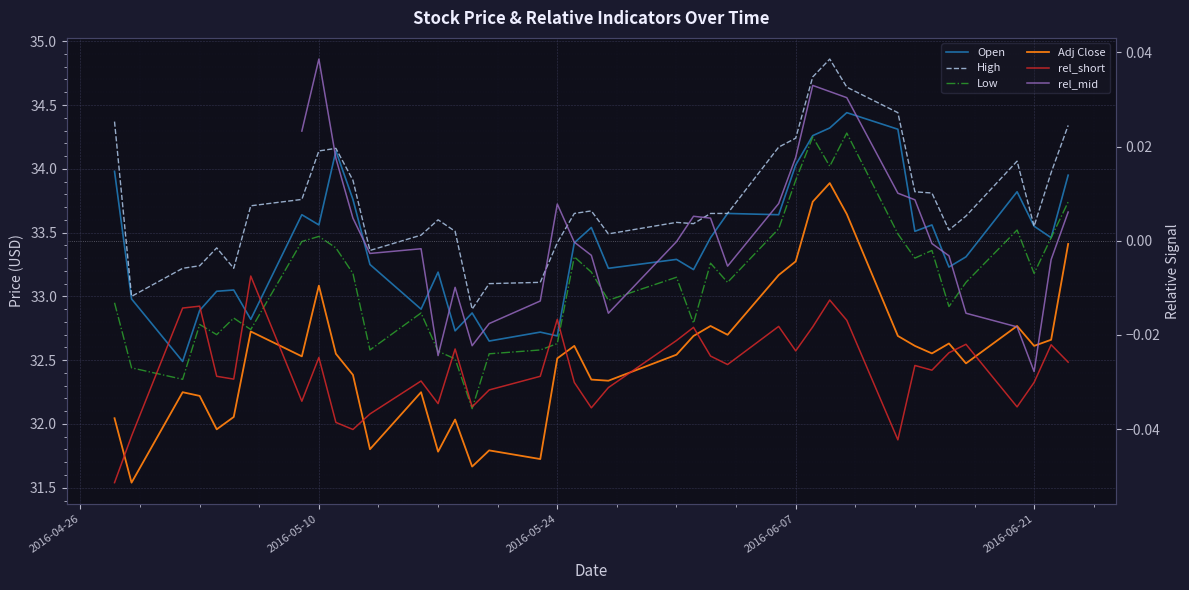

How many values in the Low series exceed 33?

22